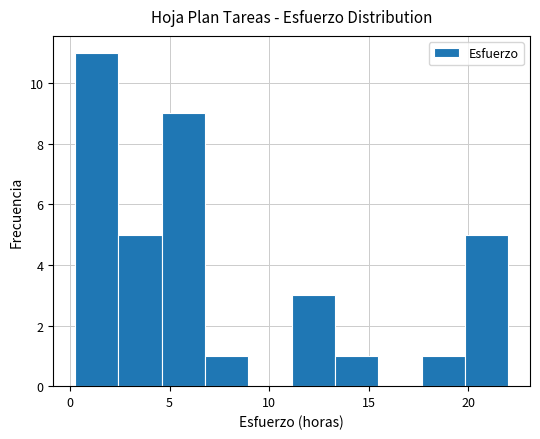

Reading left to right, transcribe this chart: for each bar, give the range it covers on the x-axis and its height. Neither the bar edges nor the heights are printed on the chart, so give them approximately, as read against the axes.

0.5 to 2.5: 11
2.5 to 4.5: 5
4.5 to 7.0: 9
7.0 to 9.0: 1
9.0 to 11.0: 0
11.0 to 13.5: 3
13.5 to 15.5: 1
15.5 to 17.5: 0
17.5 to 20.0: 1
20.0 to 22.0: 5